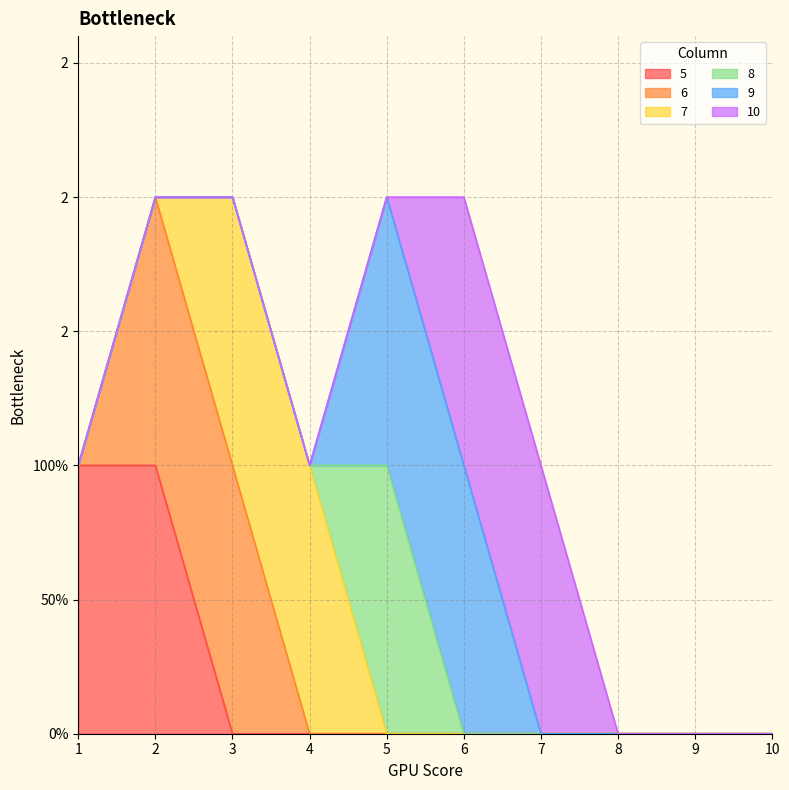

True or false: 9 and 10 intersect in this chart.

False